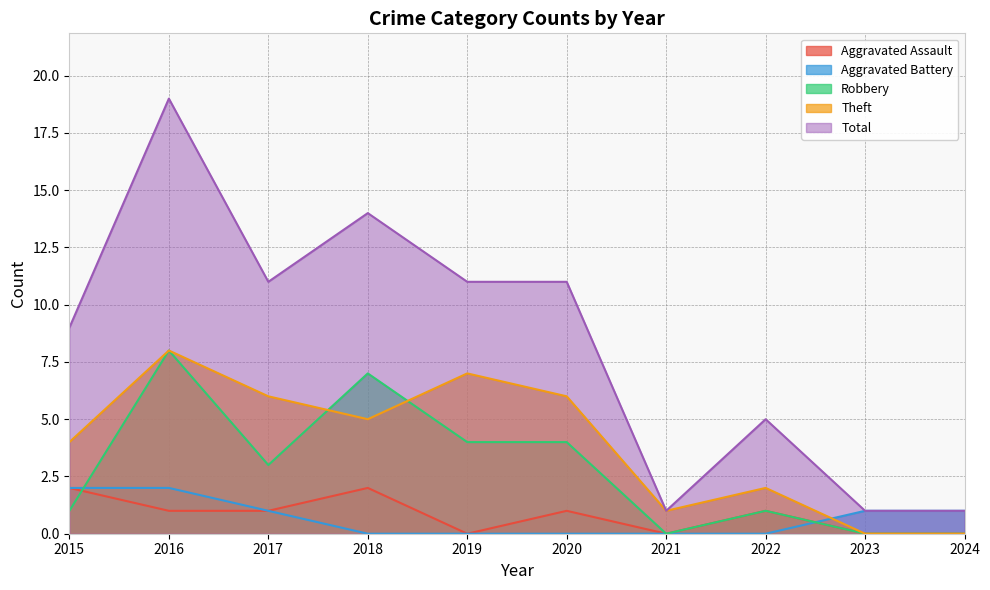

Reading left to right, transcribe all the data shown in this chart.

Aggravated Assault: 2015=2	2016=1	2017=1	2018=2	2019=0	2020=1	2021=0	2022=1	2023=0	2024=0
Aggravated Battery: 2015=2	2016=2	2017=1	2018=0	2019=0	2020=0	2021=0	2022=0	2023=1	2024=1
Robbery: 2015=1	2016=8	2017=3	2018=7	2019=4	2020=4	2021=0	2022=1	2023=0	2024=0
Theft: 2015=4	2016=8	2017=6	2018=5	2019=7	2020=6	2021=1	2022=2	2023=0	2024=0
Total: 2015=9	2016=19	2017=11	2018=14	2019=11	2020=11	2021=1	2022=5	2023=1	2024=1